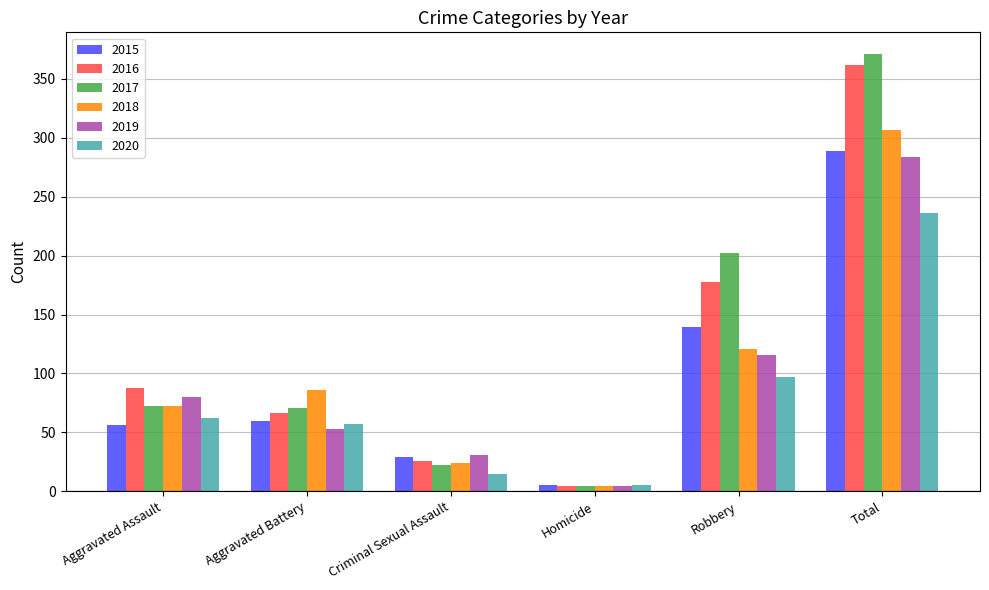

How many distinct data groups are displayed?

6